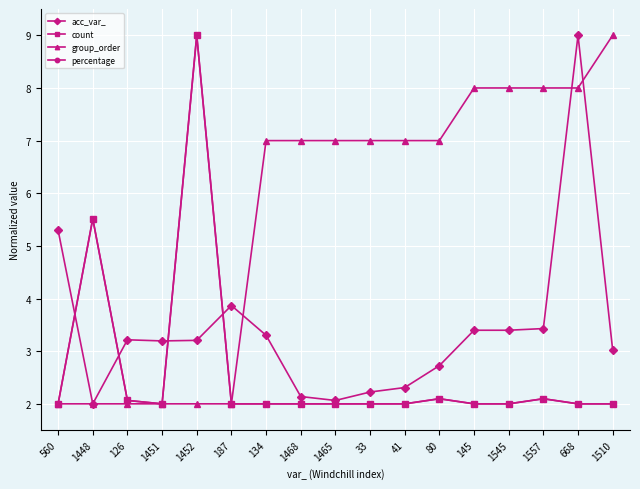

Reading left to right, transcribe all the data shown in this chart.

acc_var_: 560=5.3	1448=2.0	126=3.2	1451=3.2	1452=3.2	187=3.9	134=3.3	1468=2.1	1465=2.1	33=2.2	41=2.3	80=2.7	145=3.4	1545=3.4	1557=3.4	668=9.0	1510=3.0
count: 560=2.0	1448=5.5	126=2.1	1451=2.0	1452=9.0	187=2.0	134=2.0	1468=2.0	1465=2.0	33=2.0	41=2.0	80=2.1	145=2.0	1545=2.0	1557=2.1	668=2.0	1510=2.0
group_order: 560=2.0	1448=2.0	126=2.0	1451=2.0	1452=2.0	187=2.0	134=7.0	1468=7.0	1465=7.0	33=7.0	41=7.0	80=7.0	145=8.0	1545=8.0	1557=8.0	668=8.0	1510=9.0
percentage: 560=2.0	1448=5.5	126=2.1	1451=2.0	1452=9.0	187=2.0	134=2.0	1468=2.0	1465=2.0	33=2.0	41=2.0	80=2.1	145=2.0	1545=2.0	1557=2.1	668=2.0	1510=2.0